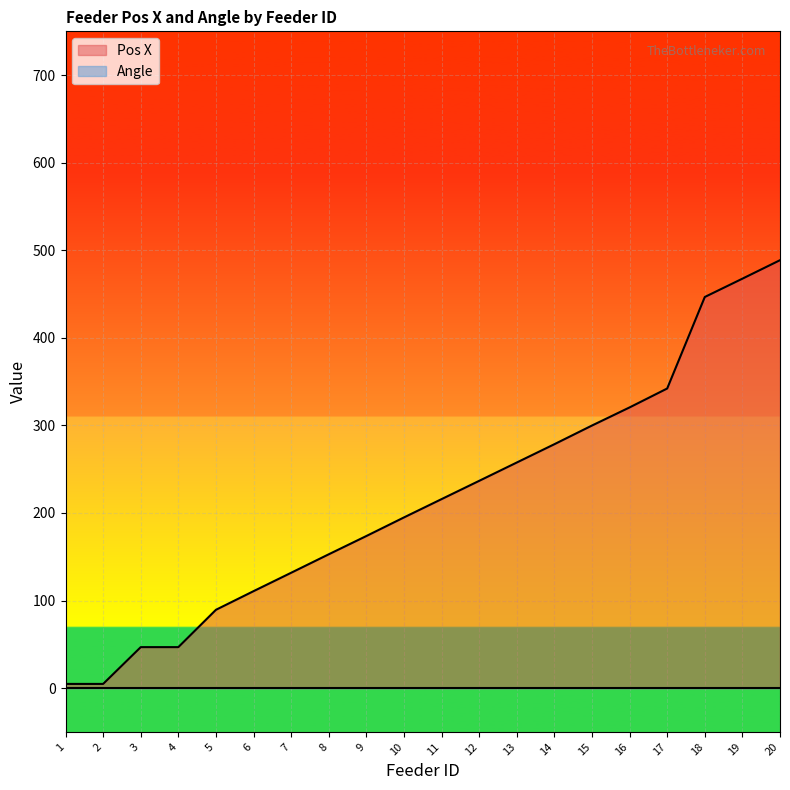

The value of Pos X at 13 is 122.1. True or false?

False